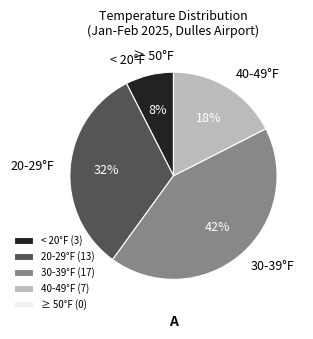

Is there a majority slice in this chart?

No